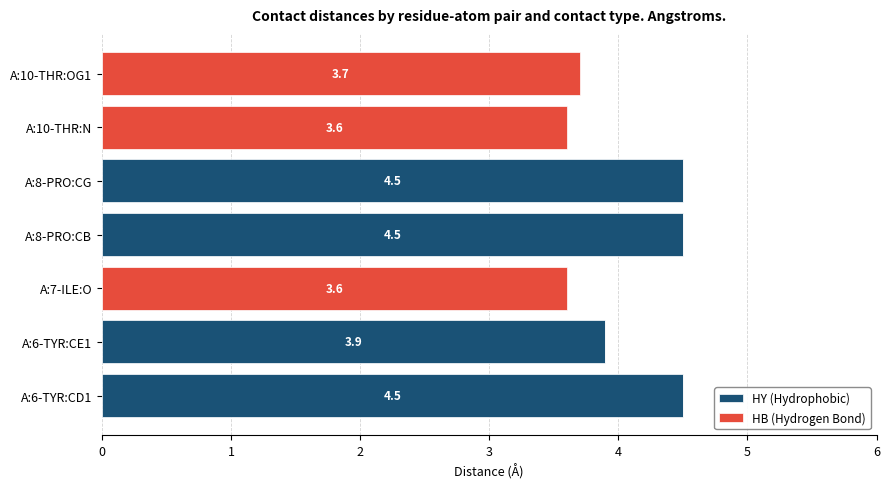

What is the sum of all HY (Hydrophobic) values?

17.4